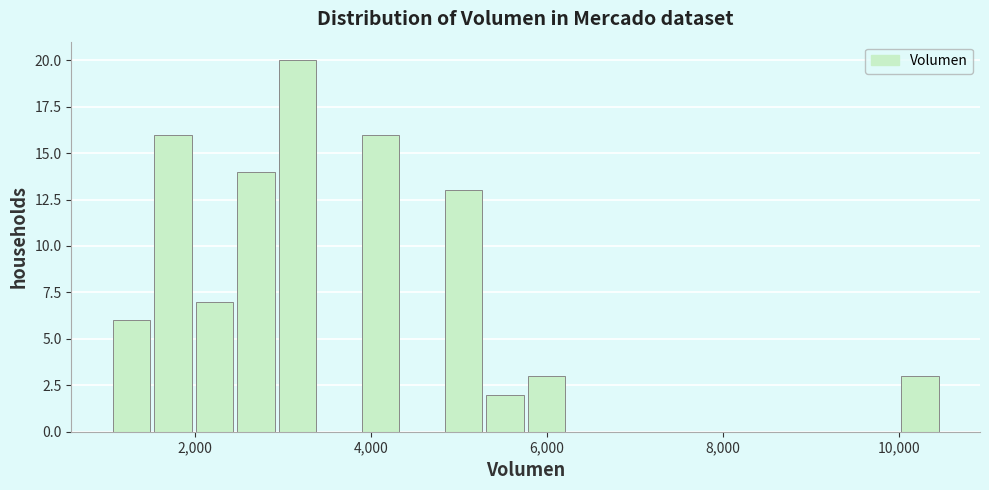

Around what value on the x-axis is the tallest bar? Give the approximate position of its centre, as read against the axis.

3200